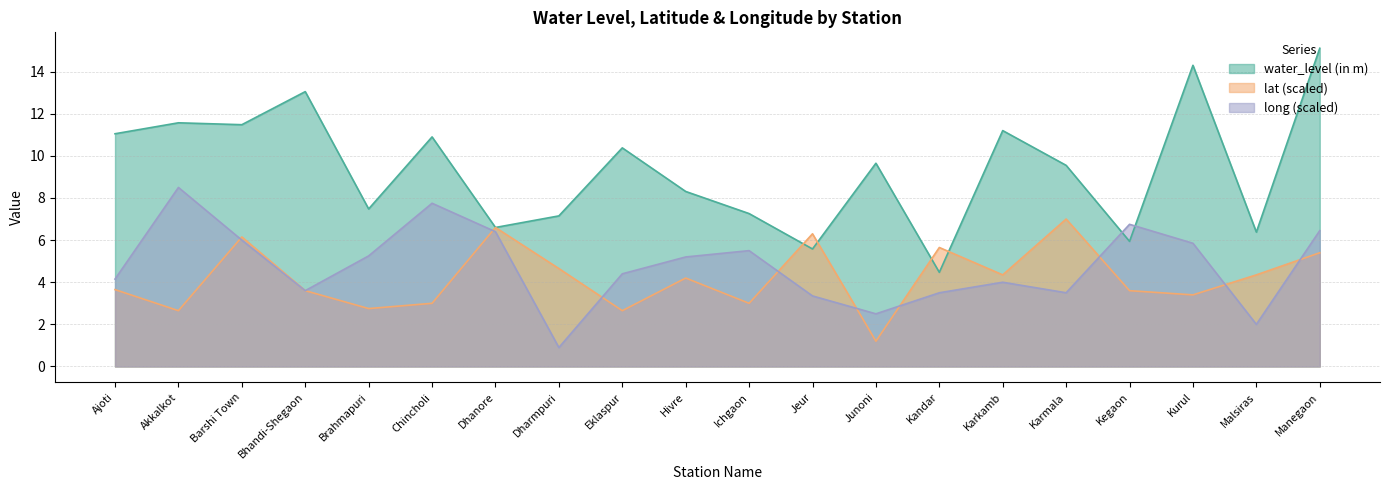

What is the difference between the maximum and minimum values in the water_level (in m) series?

10.6